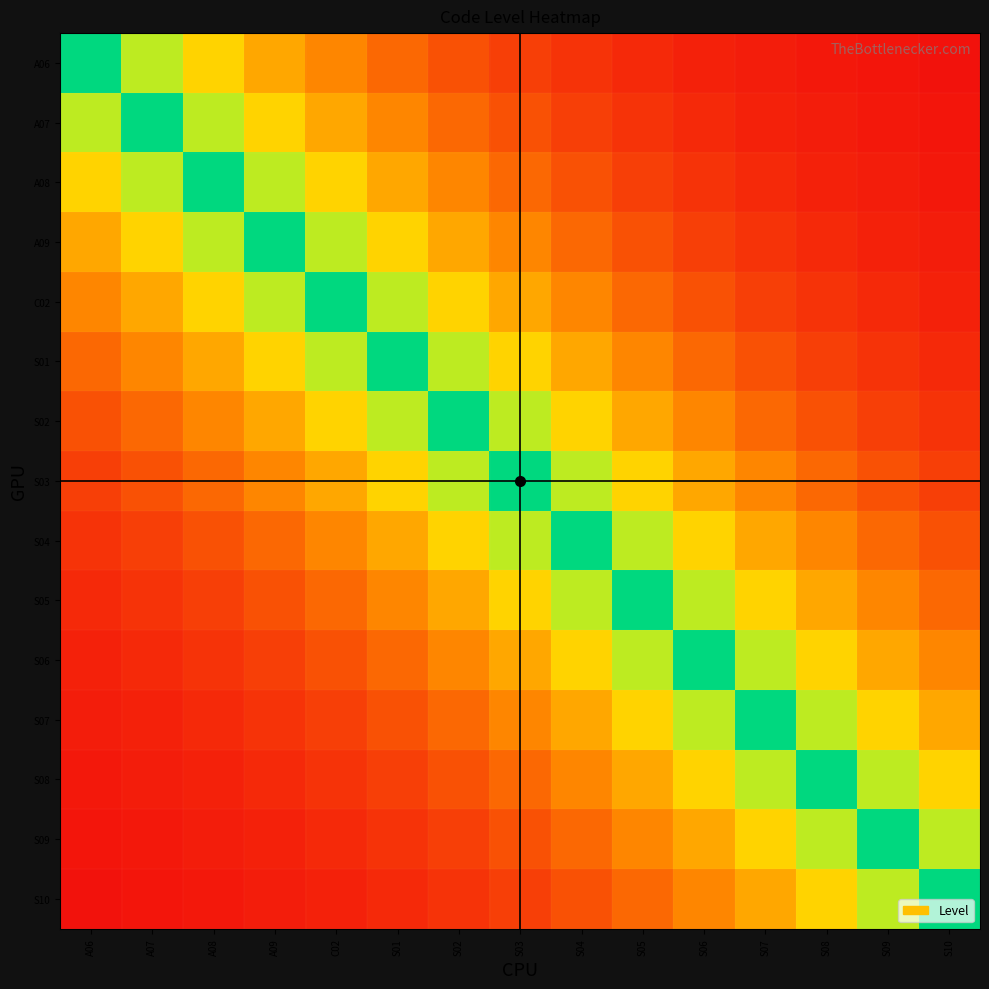

Reading left to right, list all the values displayed in this chart.

A06: A06=1.0	A07=0.8	A08=0.6	A09=0.4	C02=0.3	S01=0.2	S02=0.2	S03=0.1	S04=0.1	S05=0.1	S06=0.1	S07=0.0	S08=0.0	S09=0.0	S10=0.0
A07: A06=0.8	A07=1.0	A08=0.8	A09=0.6	C02=0.4	S01=0.3	S02=0.2	S03=0.2	S04=0.1	S05=0.1	S06=0.1	S07=0.1	S08=0.0	S09=0.0	S10=0.0
A08: A06=0.6	A07=0.8	A08=1.0	A09=0.8	C02=0.6	S01=0.4	S02=0.3	S03=0.2	S04=0.2	S05=0.1	S06=0.1	S07=0.1	S08=0.1	S09=0.0	S10=0.0
A09: A06=0.4	A07=0.6	A08=0.8	A09=1.0	C02=0.8	S01=0.6	S02=0.4	S03=0.3	S04=0.2	S05=0.2	S06=0.1	S07=0.1	S08=0.1	S09=0.1	S10=0.0
C02: A06=0.3	A07=0.4	A08=0.6	A09=0.8	C02=1.0	S01=0.8	S02=0.6	S03=0.4	S04=0.3	S05=0.2	S06=0.2	S07=0.1	S08=0.1	S09=0.1	S10=0.1
S01: A06=0.2	A07=0.3	A08=0.4	A09=0.6	C02=0.8	S01=1.0	S02=0.8	S03=0.6	S04=0.4	S05=0.3	S06=0.2	S07=0.2	S08=0.1	S09=0.1	S10=0.1
S02: A06=0.2	A07=0.2	A08=0.3	A09=0.4	C02=0.6	S01=0.8	S02=1.0	S03=0.8	S04=0.6	S05=0.4	S06=0.3	S07=0.2	S08=0.2	S09=0.1	S10=0.1
S03: A06=0.1	A07=0.2	A08=0.2	A09=0.3	C02=0.4	S01=0.6	S02=0.8	S03=1.0	S04=0.8	S05=0.6	S06=0.4	S07=0.3	S08=0.2	S09=0.2	S10=0.1
S04: A06=0.1	A07=0.1	A08=0.2	A09=0.2	C02=0.3	S01=0.4	S02=0.6	S03=0.8	S04=1.0	S05=0.8	S06=0.6	S07=0.4	S08=0.3	S09=0.2	S10=0.2
S05: A06=0.1	A07=0.1	A08=0.1	A09=0.2	C02=0.2	S01=0.3	S02=0.4	S03=0.6	S04=0.8	S05=1.0	S06=0.8	S07=0.6	S08=0.4	S09=0.3	S10=0.2
S06: A06=0.1	A07=0.1	A08=0.1	A09=0.1	C02=0.2	S01=0.2	S02=0.3	S03=0.4	S04=0.6	S05=0.8	S06=1.0	S07=0.8	S08=0.6	S09=0.4	S10=0.3
S07: A06=0.0	A07=0.1	A08=0.1	A09=0.1	C02=0.1	S01=0.2	S02=0.2	S03=0.3	S04=0.4	S05=0.6	S06=0.8	S07=1.0	S08=0.8	S09=0.6	S10=0.4
S08: A06=0.0	A07=0.0	A08=0.1	A09=0.1	C02=0.1	S01=0.1	S02=0.2	S03=0.2	S04=0.3	S05=0.4	S06=0.6	S07=0.8	S08=1.0	S09=0.8	S10=0.6
S09: A06=0.0	A07=0.0	A08=0.0	A09=0.1	C02=0.1	S01=0.1	S02=0.1	S03=0.2	S04=0.2	S05=0.3	S06=0.4	S07=0.6	S08=0.8	S09=1.0	S10=0.8
S10: A06=0.0	A07=0.0	A08=0.0	A09=0.0	C02=0.1	S01=0.1	S02=0.1	S03=0.1	S04=0.2	S05=0.2	S06=0.3	S07=0.4	S08=0.6	S09=0.8	S10=1.0